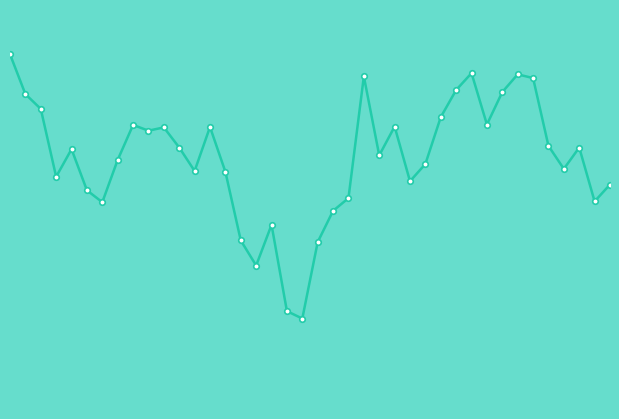

Where is the first local minimum?

2002-07-22